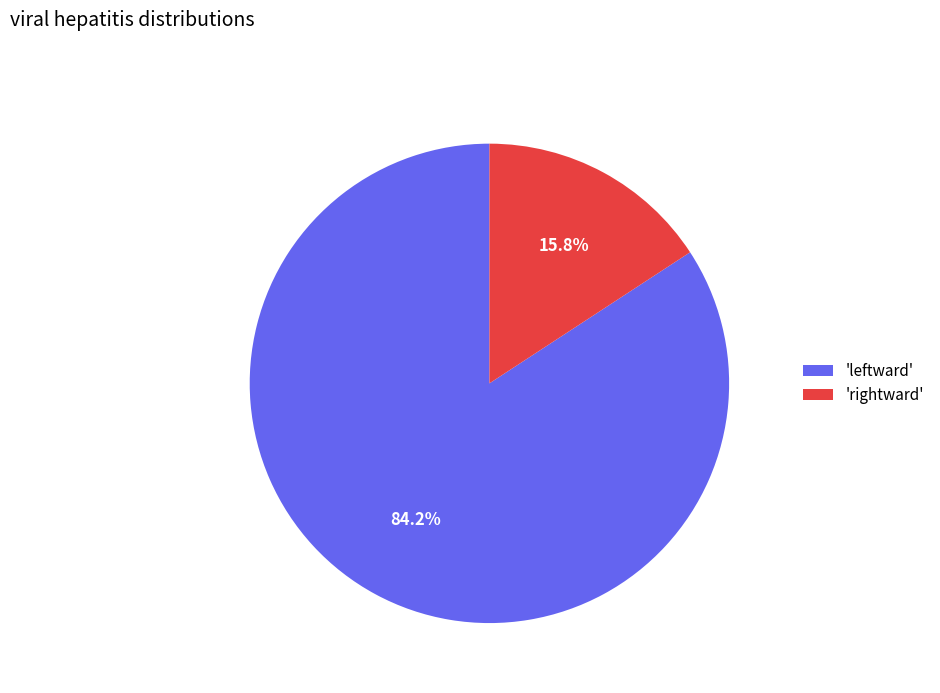

Rank the categories by value from highest to lowest.

'leftward', 'rightward'